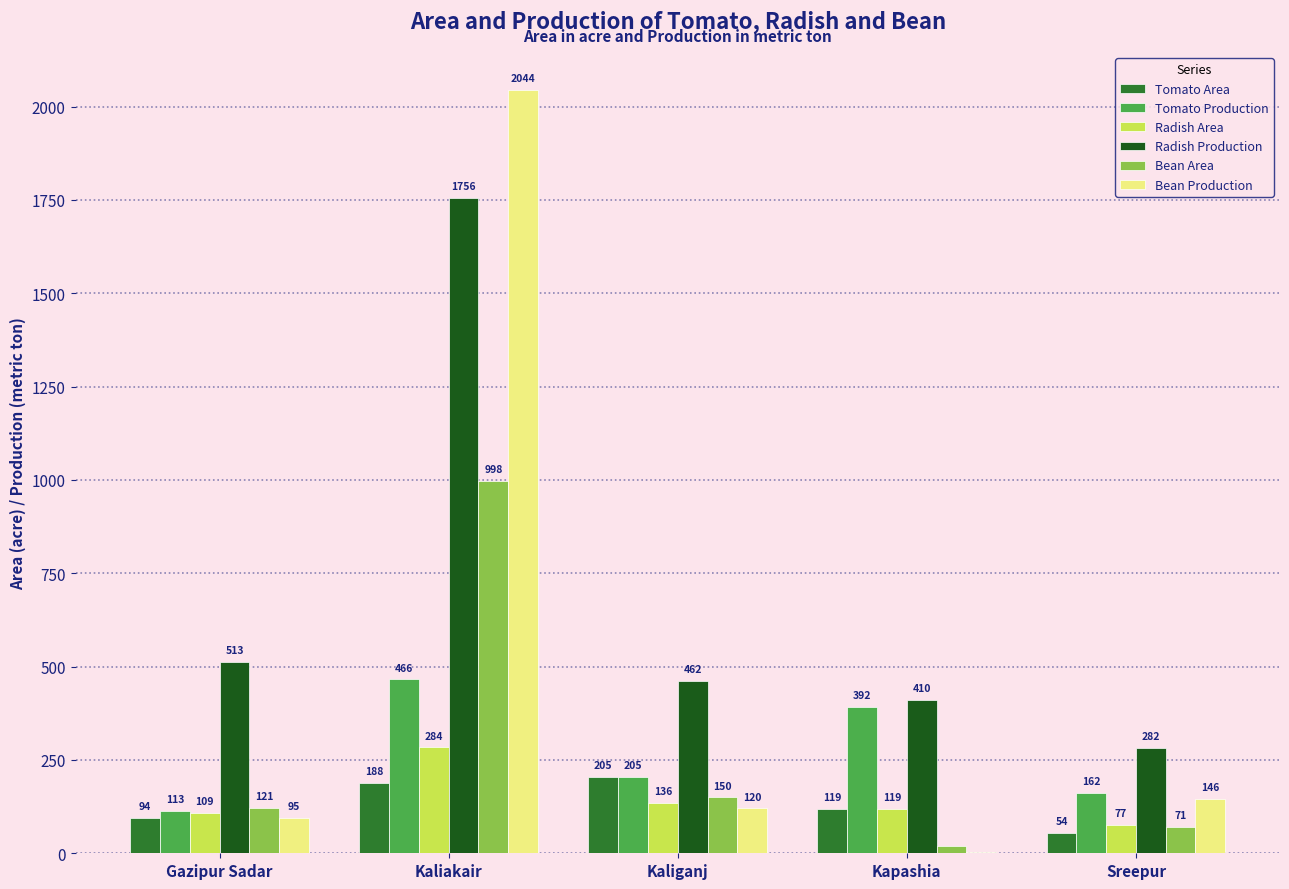

What is the sum of the Bean Area values at Kapashia and Kaliakair?

1017.0